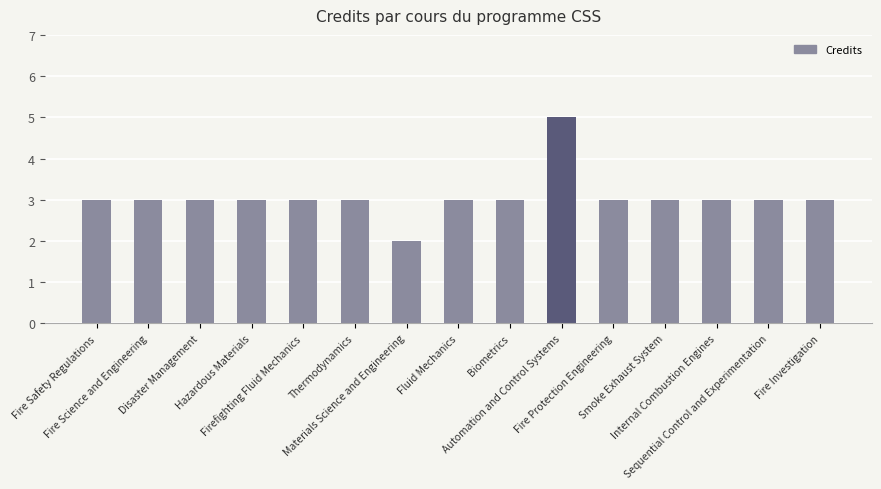

At which category does the chart reach its minimum across all series?

Materials Science and Engineering